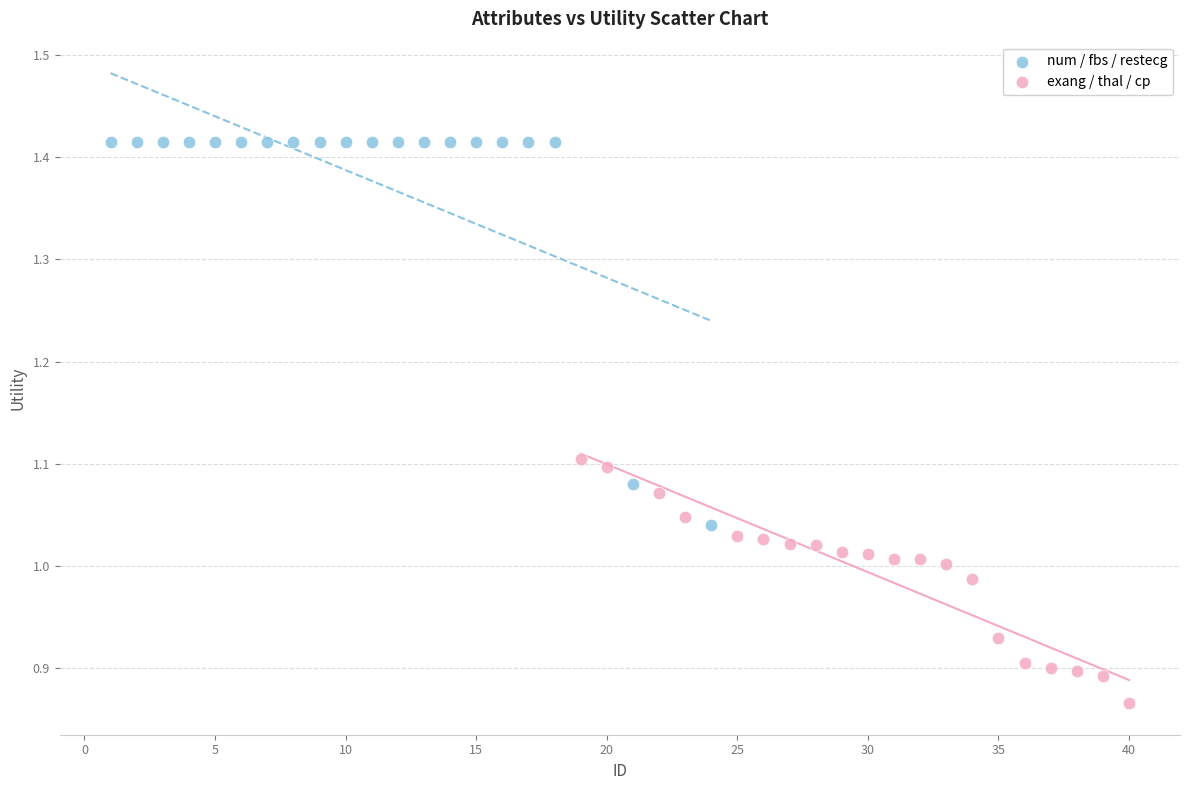

Which series has the largest Y range (max minus min)?

num / fbs / restecg